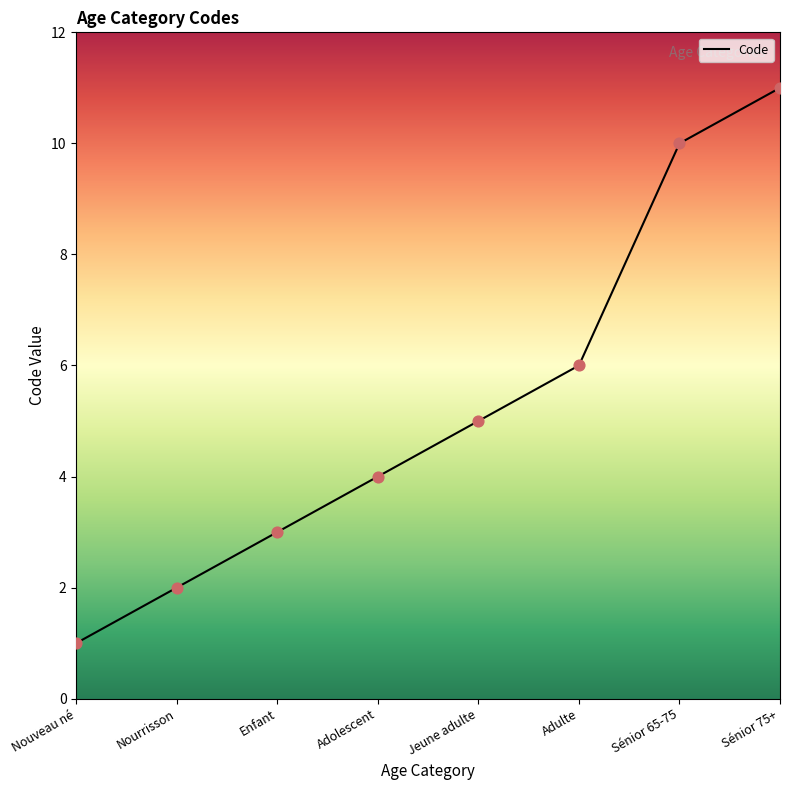

What is the change in value from Nourrisson to Adolescent?

+2